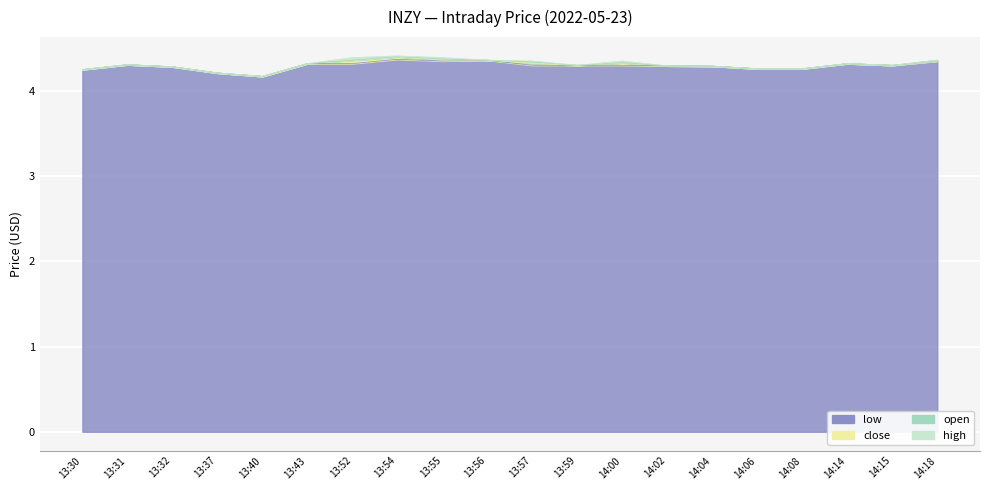

The close series shows 4.3 at 14:06. True or false?

True